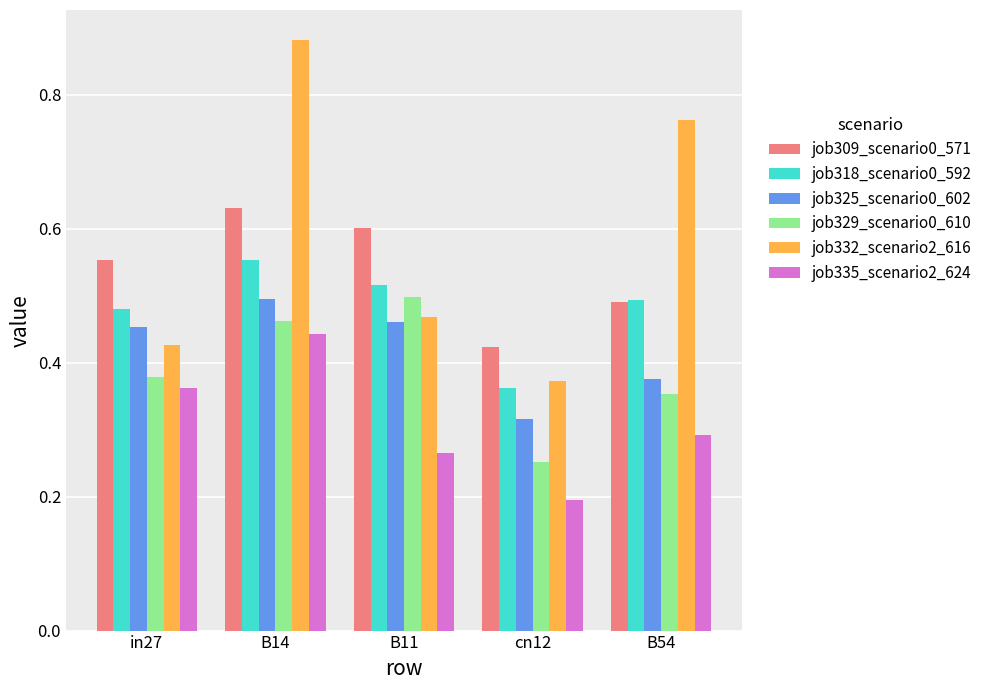

At which label does job309_scenario0_571 reach its minimum?

cn12